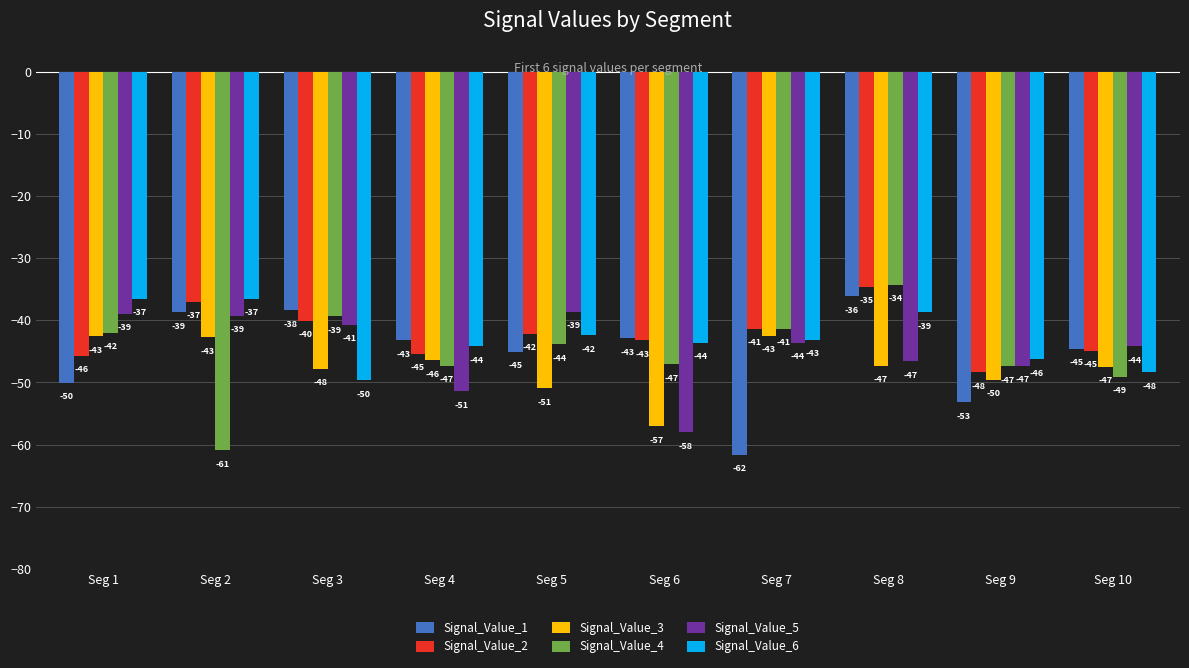

How many categories are shown in the chart?

10